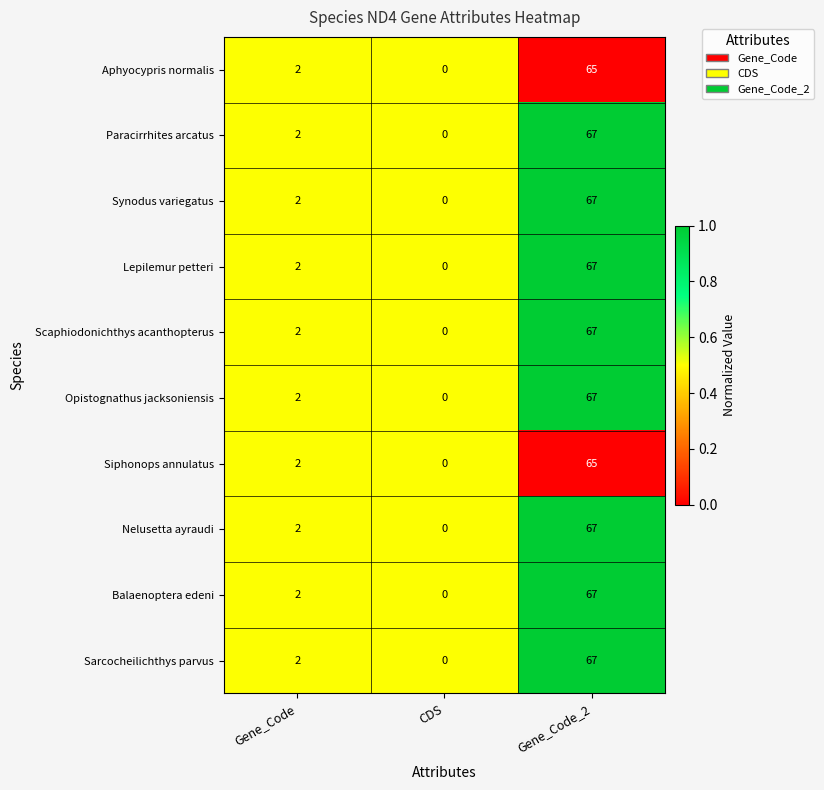

What is the total value across all series at Gene_Code_2?

666